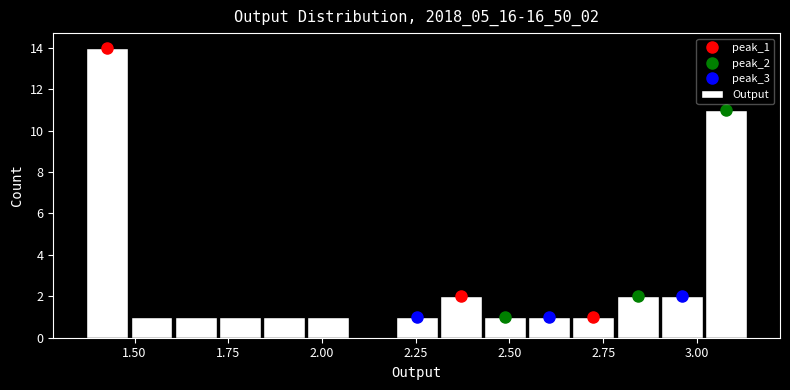

Around what value on the x-axis is the tallest bar? Give the approximate position of its centre, as read against the axis.

1.45